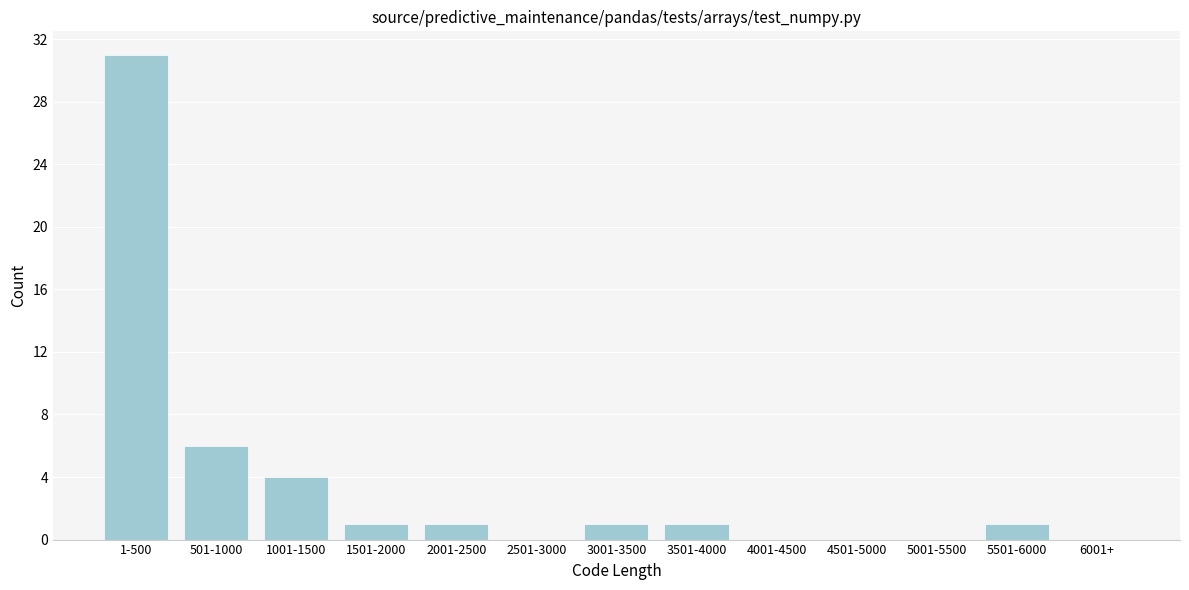

Reading right to left, extract all data points from this chart.

6001+=0	5501-6000=1	5001-5500=0	4501-5000=0	4001-4500=0	3501-4000=1	3001-3500=1	2501-3000=0	2001-2500=1	1501-2000=1	1001-1500=4	501-1000=6	1-500=31